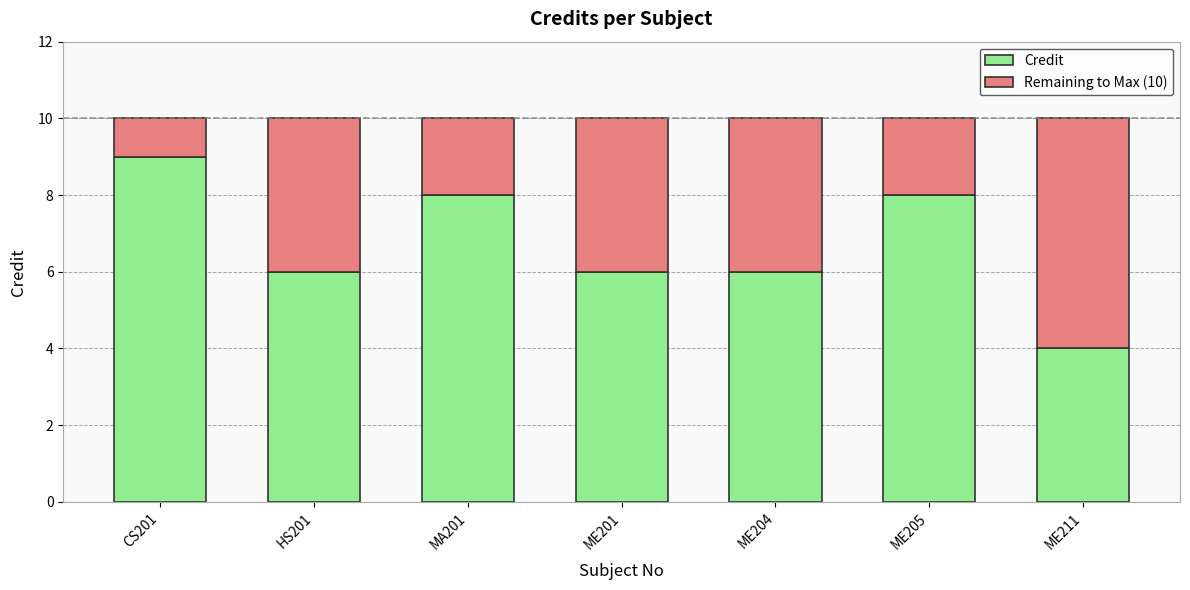

What is the total value across all series at ME204?

10